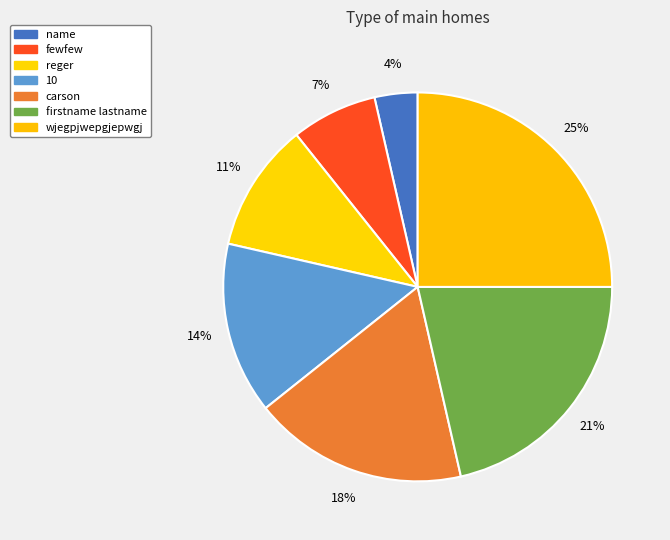

Does fewfew represent more than half of the total?

No